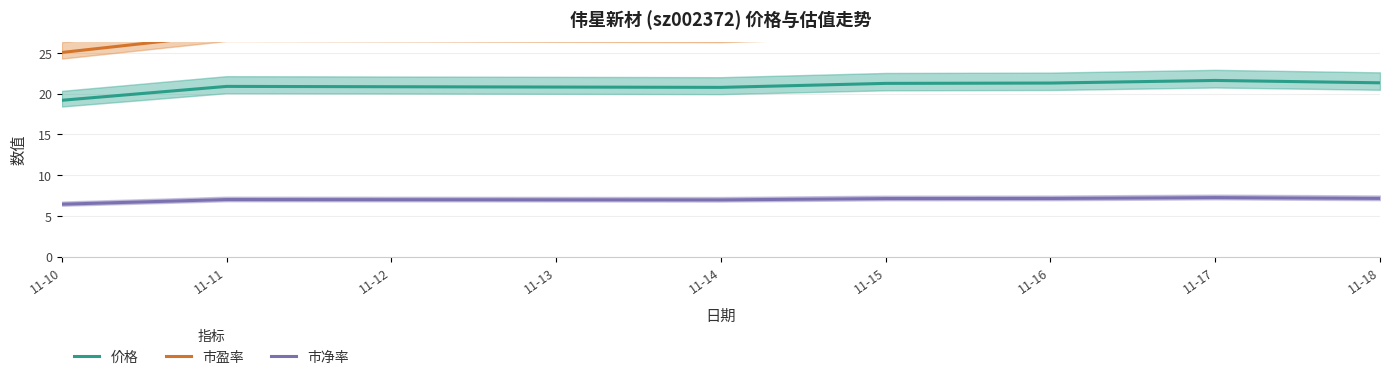

List the series in order of their peak value, highest first.

市盈率, 价格, 市净率